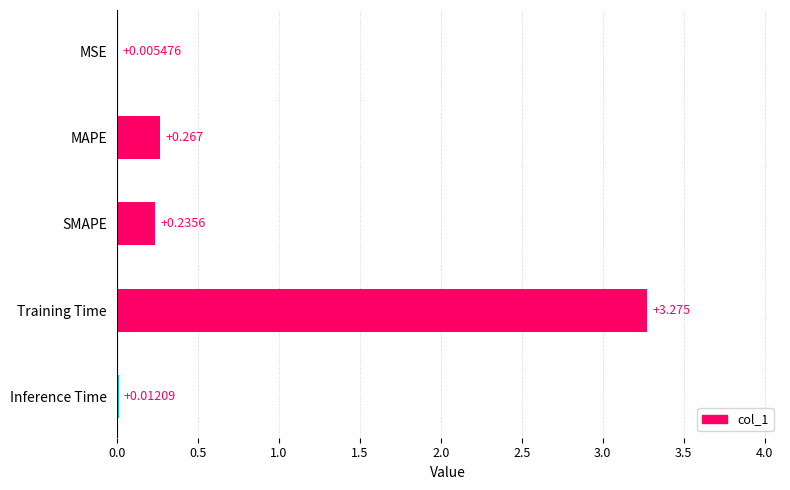

Are the bars grouped side by side (vs. stacked)?

No